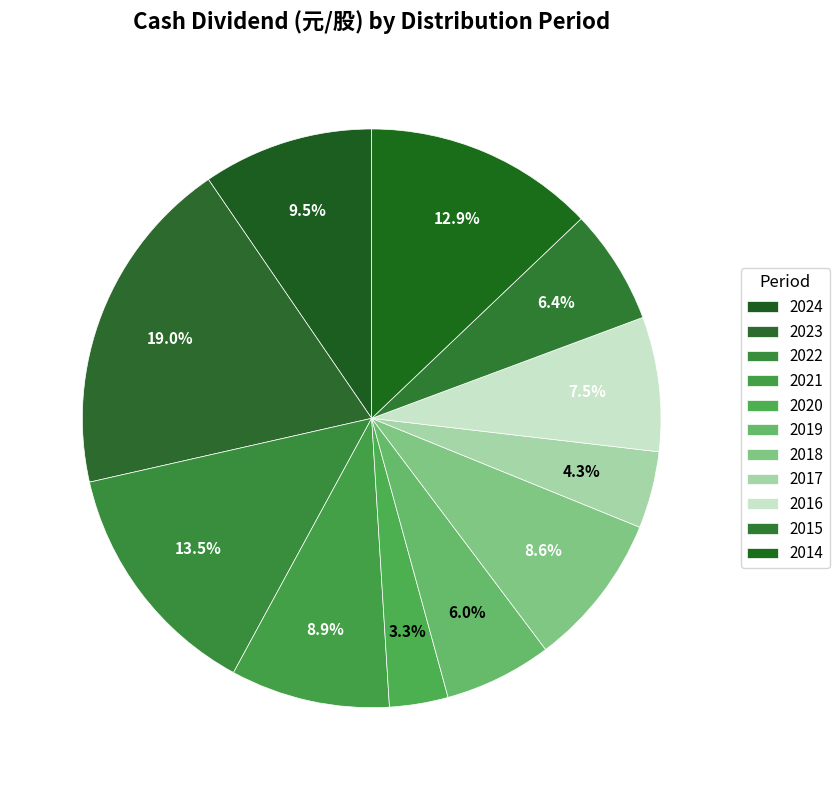

Which slice is the largest?

2023